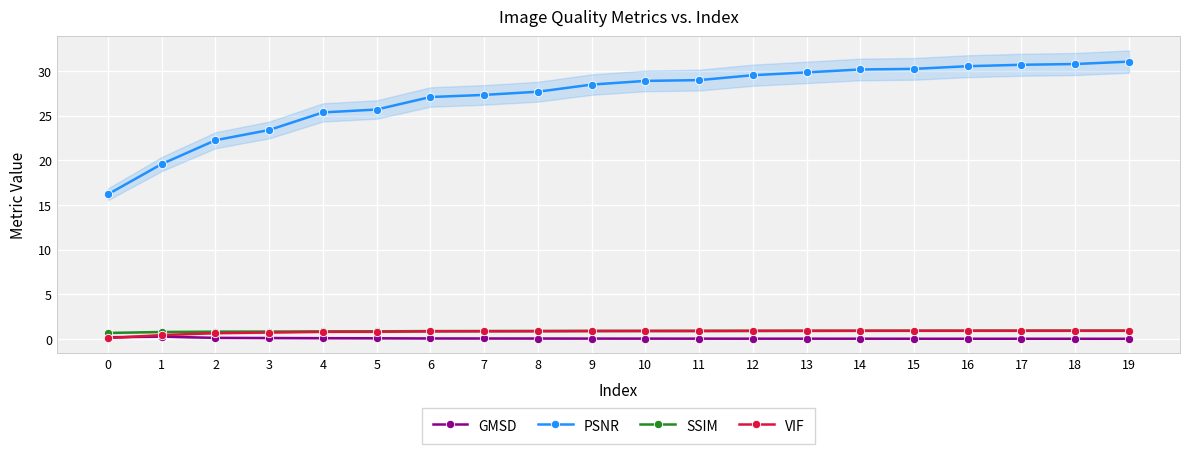

True or false: SSIM has a value of 1.4 at 19.

False